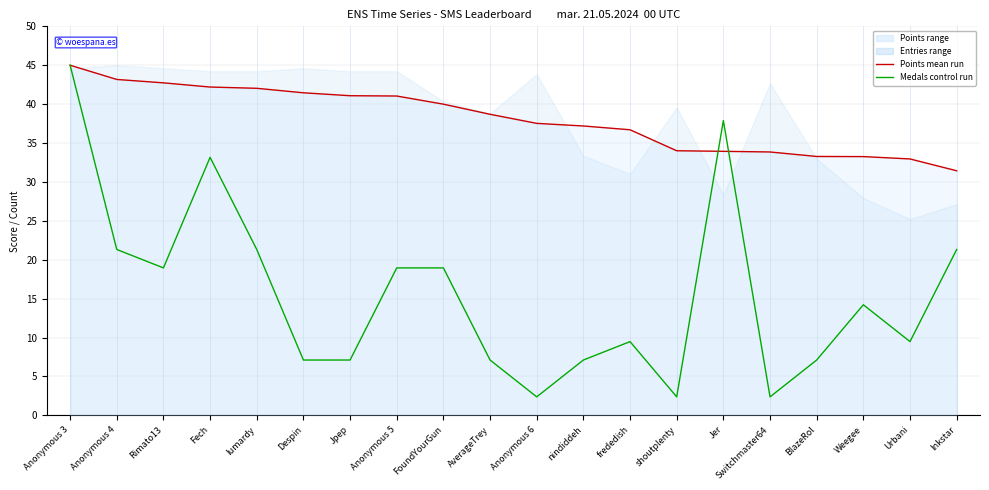

Reading left to right, list all the values displayed in this chart.

Points mean run: 45.0	43.2	42.7	42.2	42.0	41.5	41.1	41.0	40.0	38.7	37.5	37.2	36.7	34.0	33.9	33.8	33.3	33.3	33.0	31.4
Medals control run: 45.0	21.3	18.9	33.2	21.3	7.1	7.1	18.9	18.9	7.1	2.4	7.1	9.5	2.4	37.9	2.4	7.1	14.2	9.5	21.3